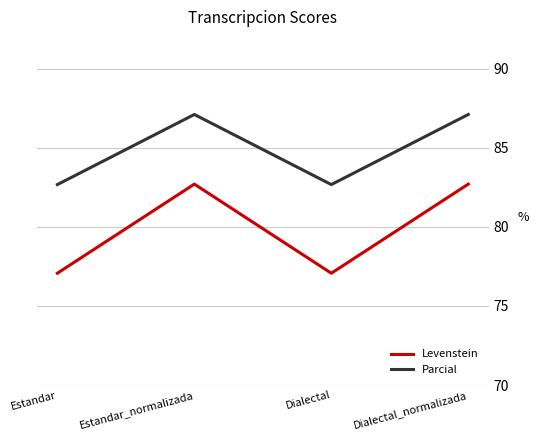

Rank the series by their maximum value, from lowest to highest.

Levenstein, Parcial